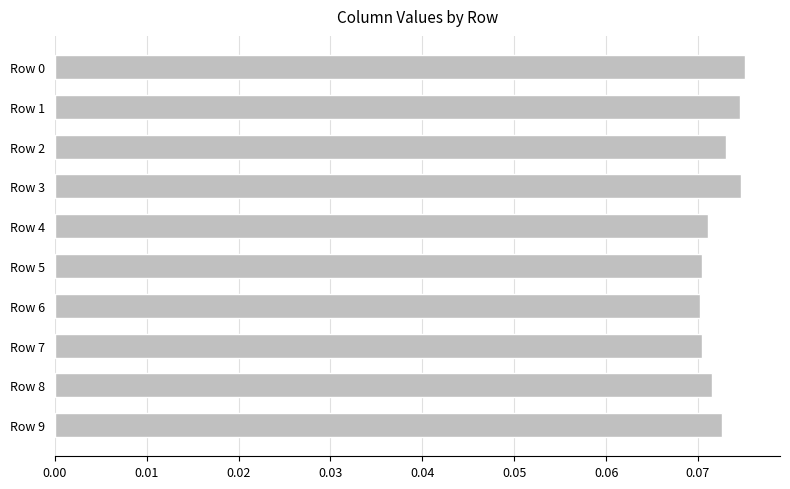

Between Row 7 and Row 0, which is larger?

Row 0